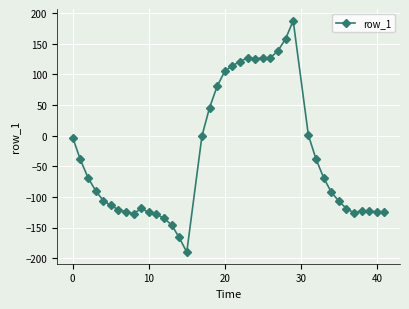

How many series are shown in this chart?

1